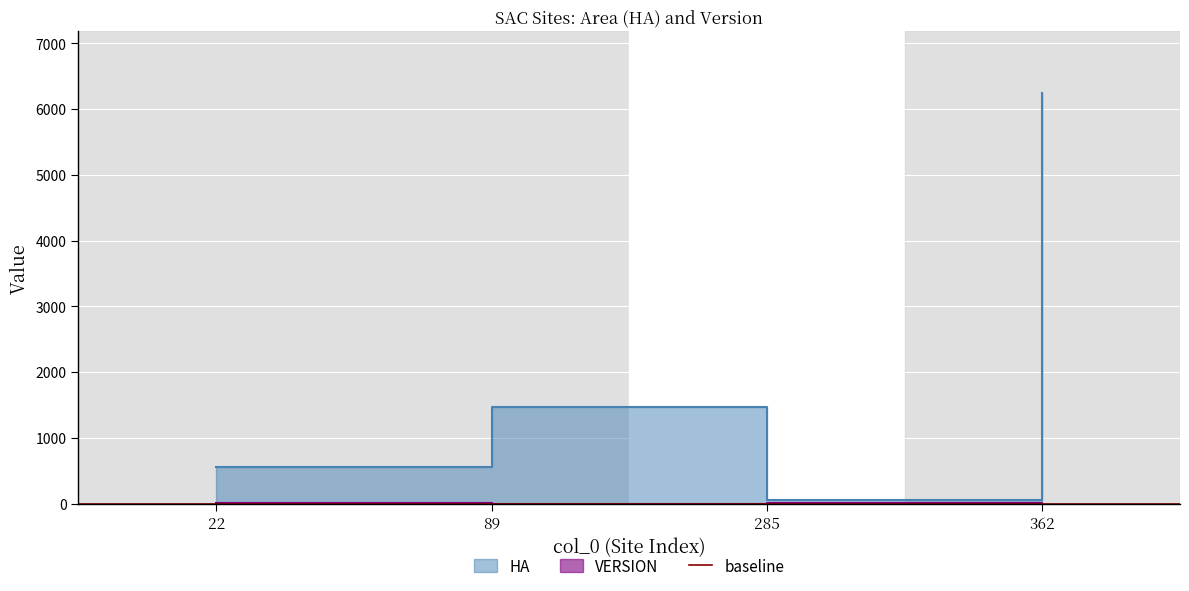

What is the value of the HA point at the 2nd from the left?

1463.6